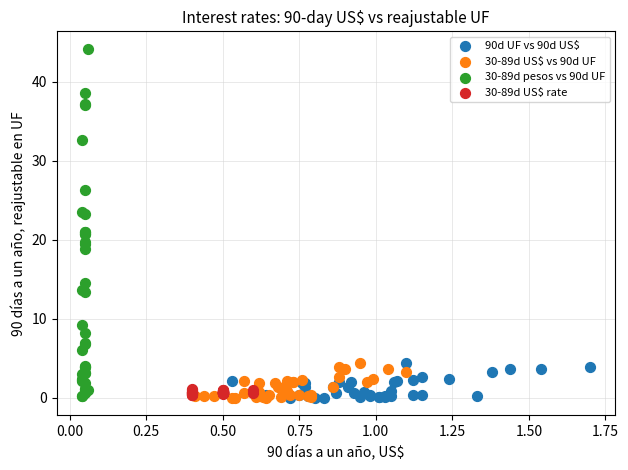

Which series has the largest Y range (max minus min)?

30-89d pesos vs 90d UF